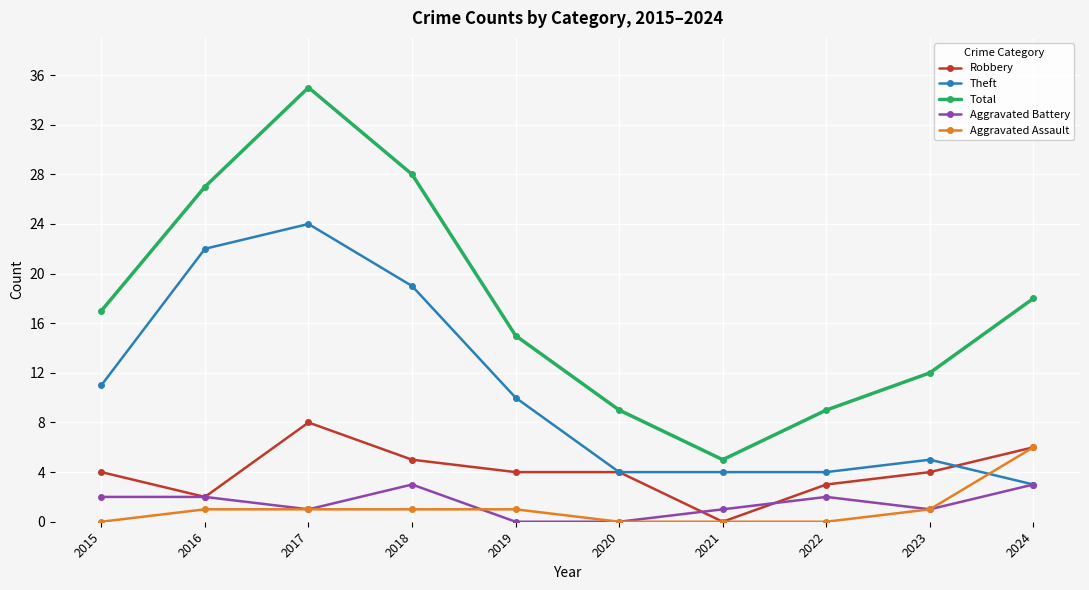

How many Aggravated Battery values are between 1 and 2?

6